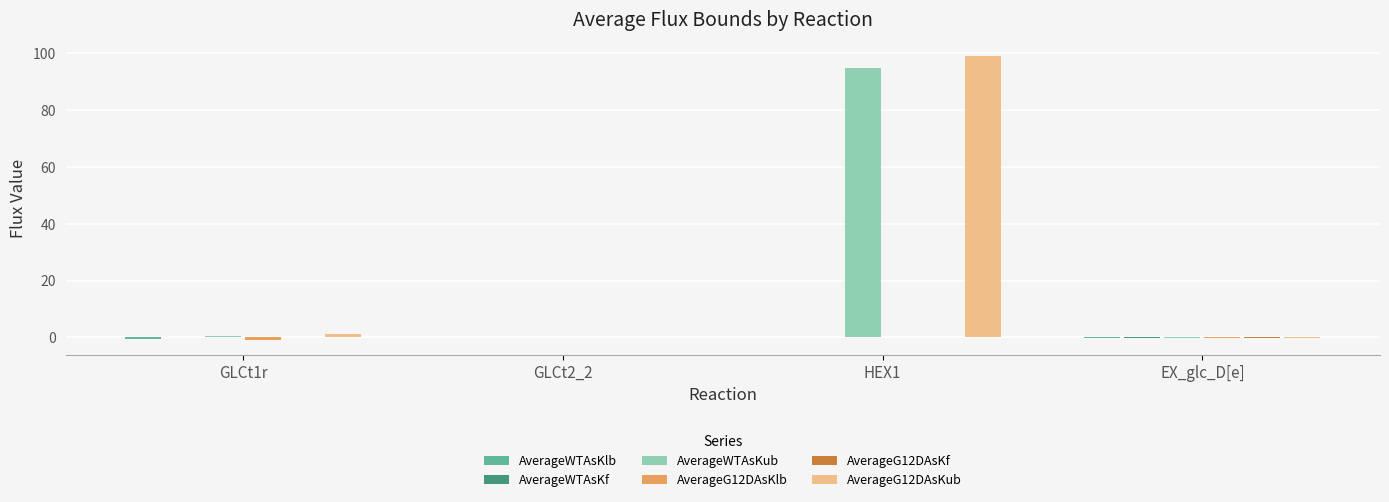

How many groups of bars are there?

4